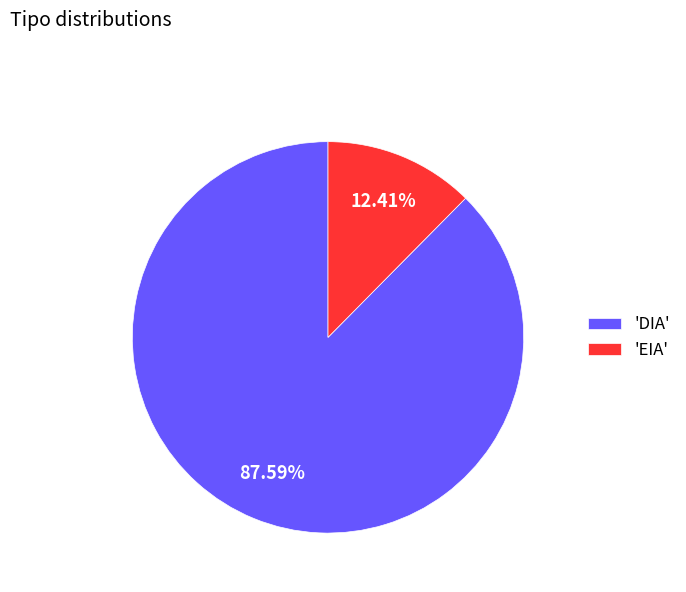

What is the smallest slice in the pie chart?

'EIA'